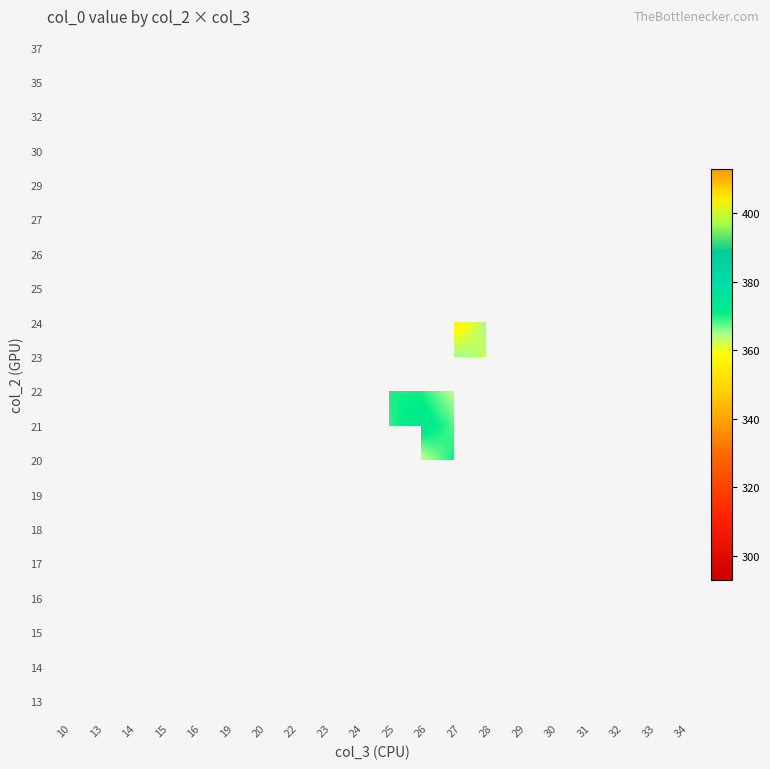

How many distinct data groups are displayed?

20